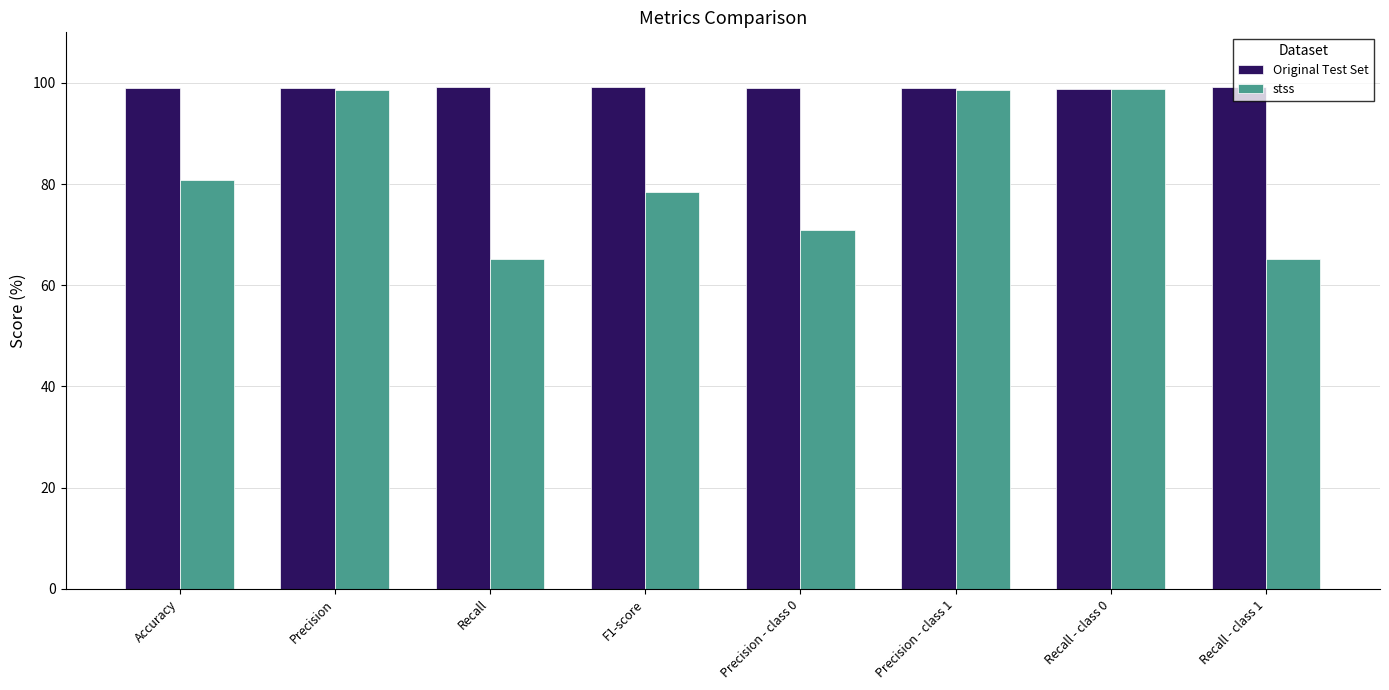

The stss series shows 108.2 at F1-score. True or false?

False